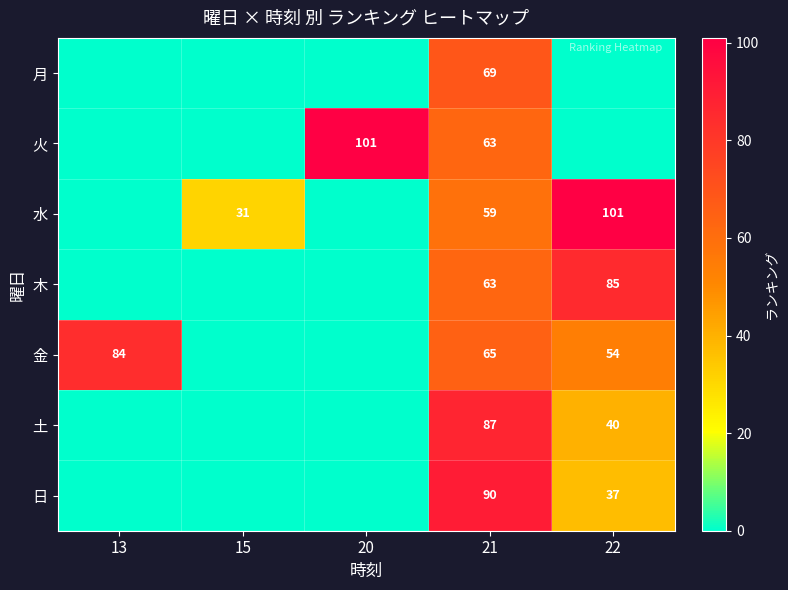

The 金 series shows 54 at 22. True or false?

True